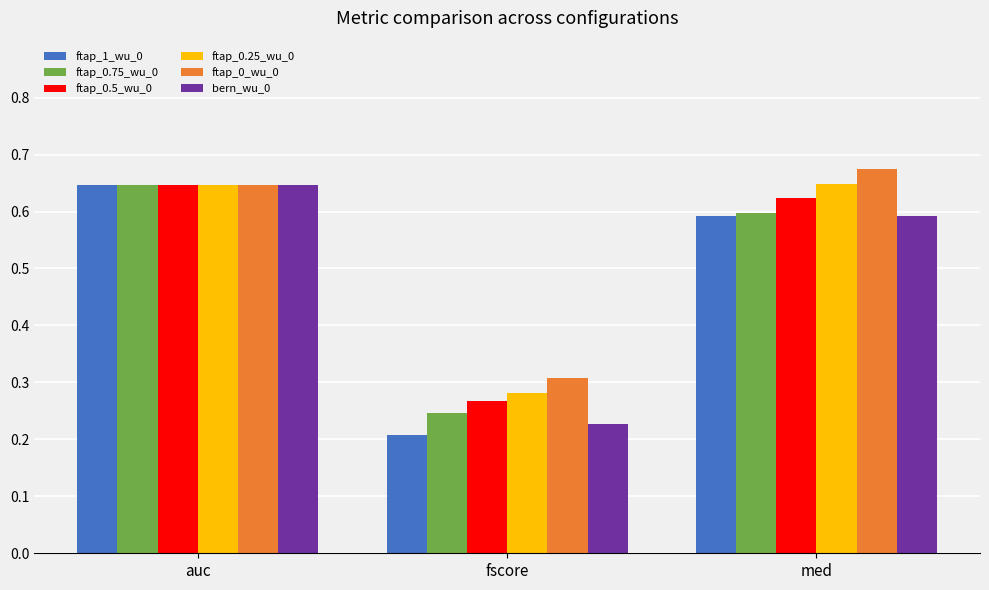

How many distinct data groups are displayed?

6